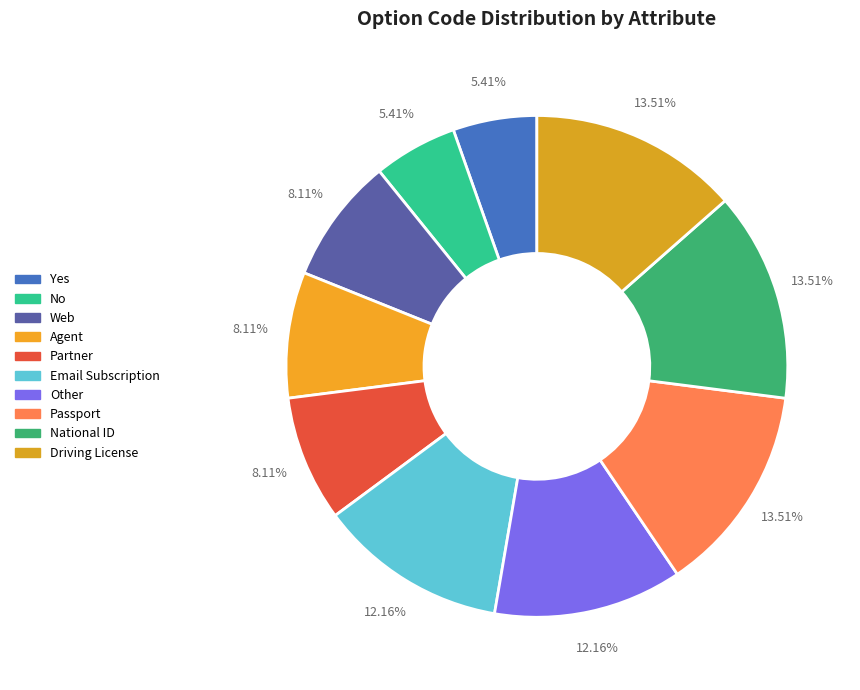

The National ID slice represents 4% of the pie. True or false?

False